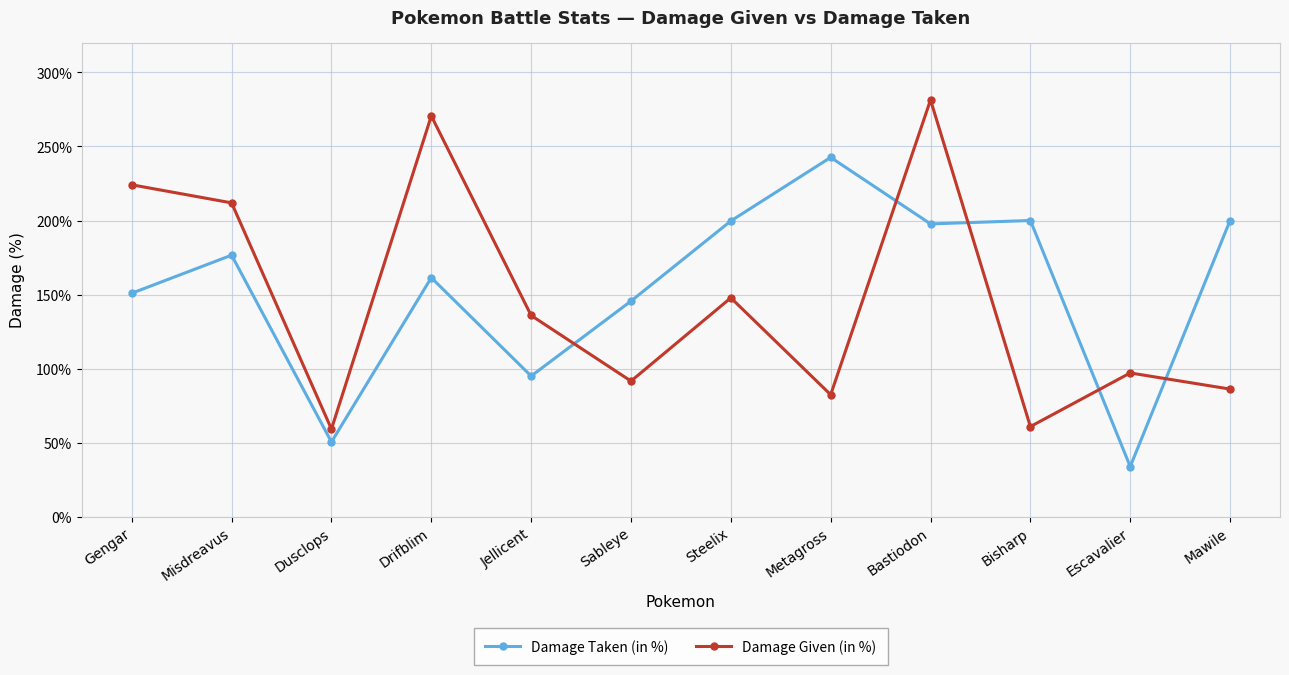

List the series in order of their peak value, lowest first.

Damage Taken (in %), Damage Given (in %)